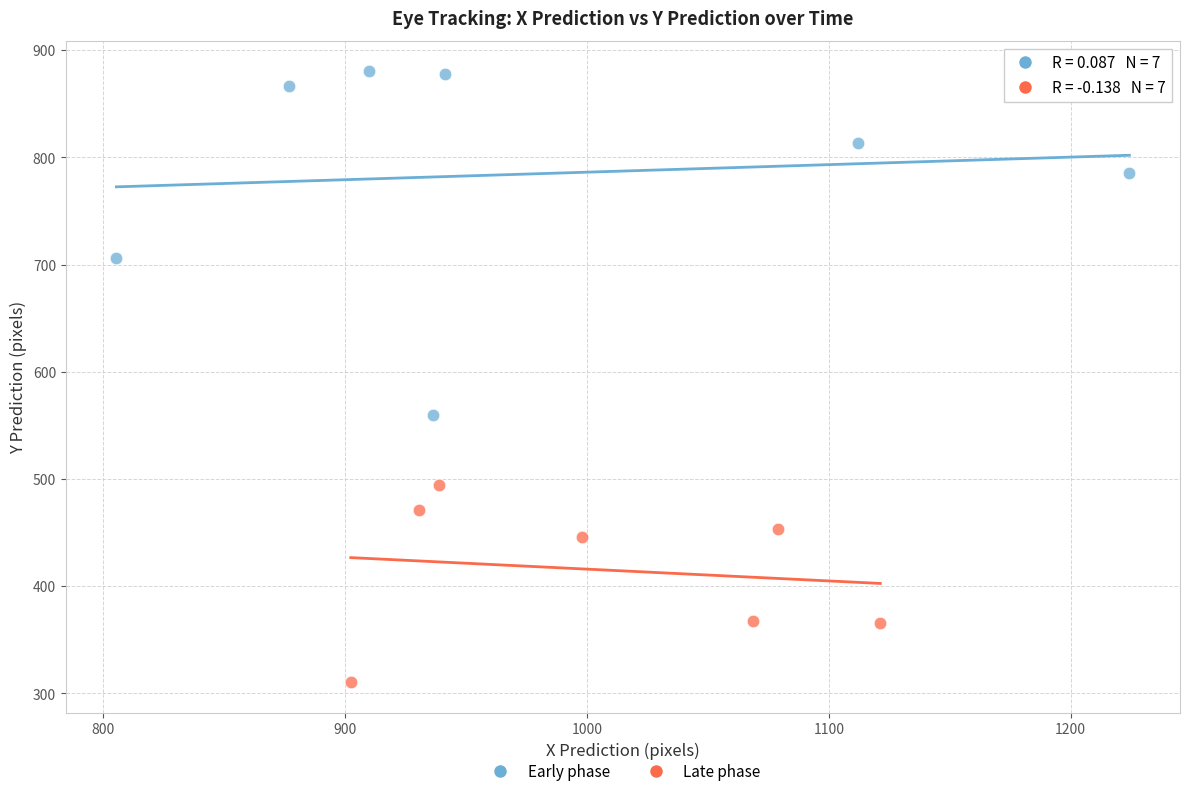

Which series reaches the minimum Y coordinate?

Late phase